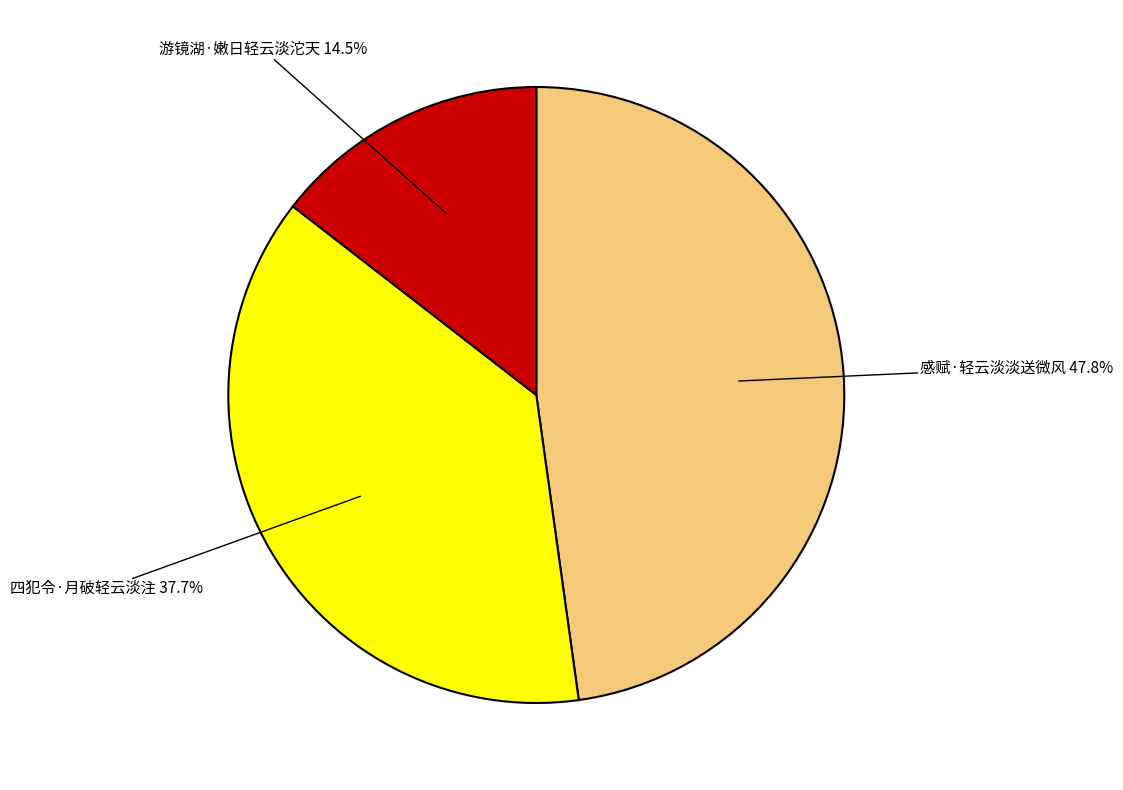

Is 游镜湖·嫩日轻云淡沱天 the majority of the pie?

No